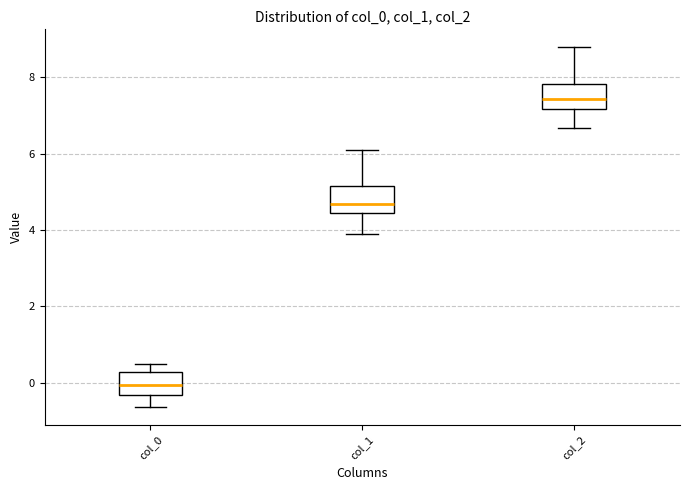

Reading left to right, transcribe this box plot: for each box, give where its median line is, the range the box spans, and where its two whiskers end, as read against the y-axis. The values are not printed on the chart, so give them approximately, as read against the axis.

col_0: median 0.0, box -0.4 to 0.2, whiskers -0.6 to 0.4
col_1: median 4.6, box 4.4 to 5.2, whiskers 3.8 to 6.0
col_2: median 7.4, box 7.2 to 7.8, whiskers 6.6 to 8.8